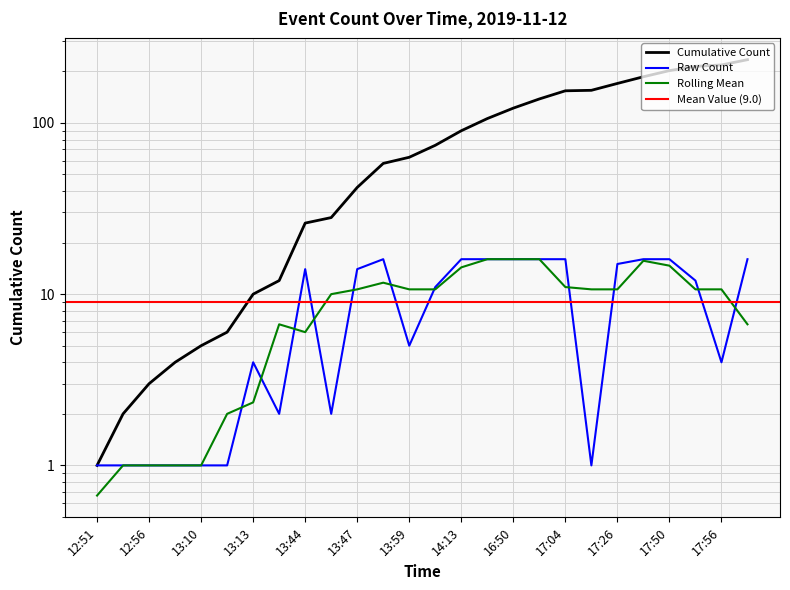

What is the value of the 15th point from the left?

16